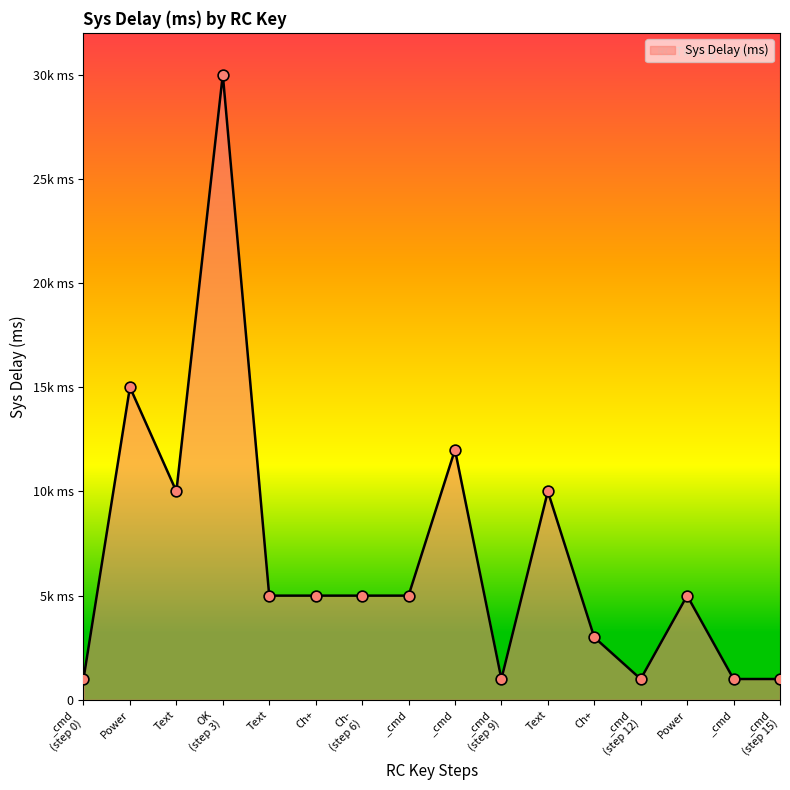

Approximately how many times larger is the value at Ch+ compared to Power?

1.0